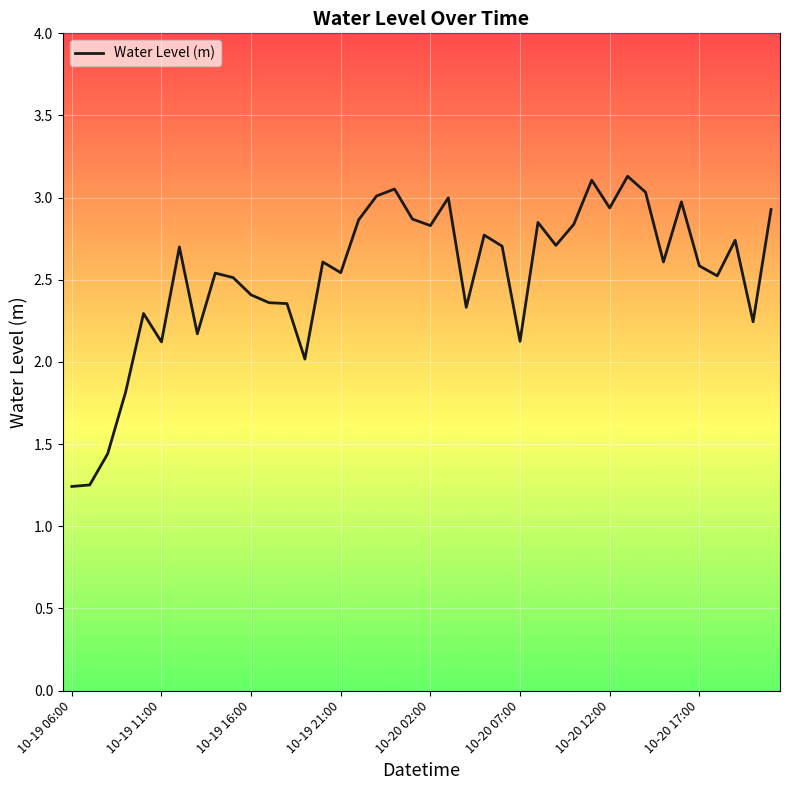

What is the difference between the maximum and minimum values?

1.9